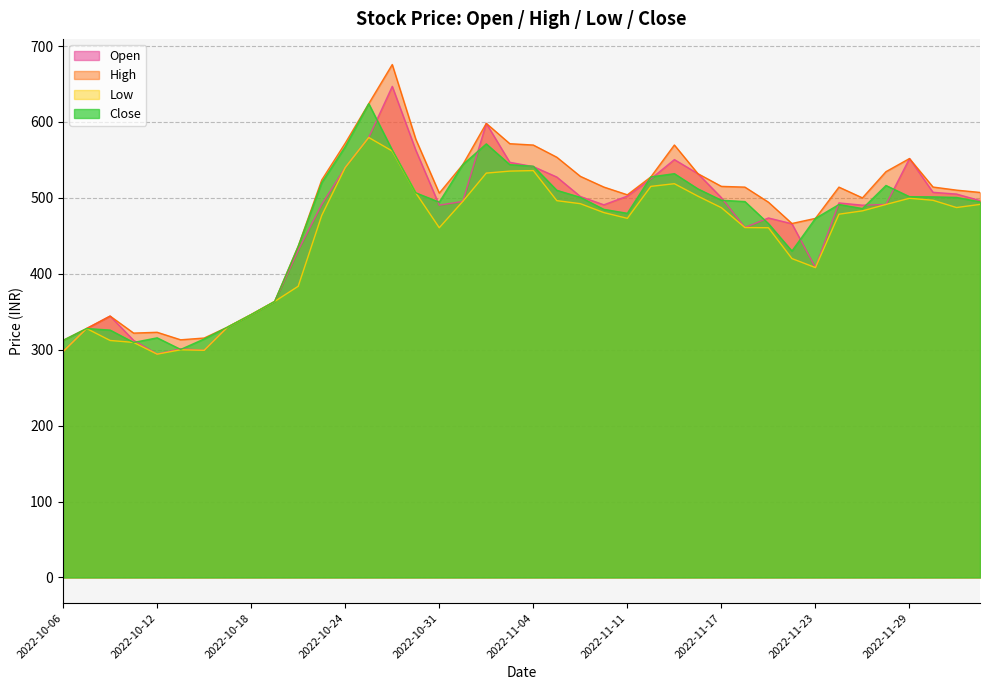

True or false: Low and High intersect in this chart.

False